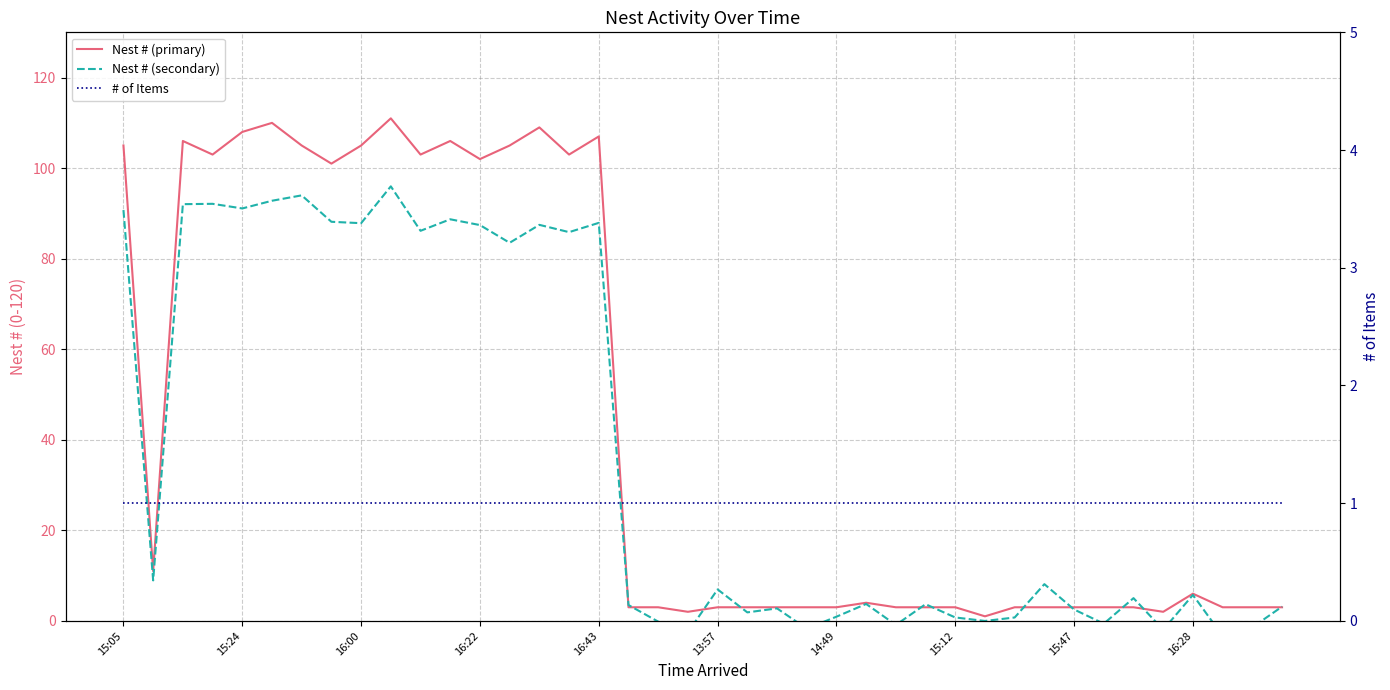

What is the maximum value for Nest # (primary)?

111.0